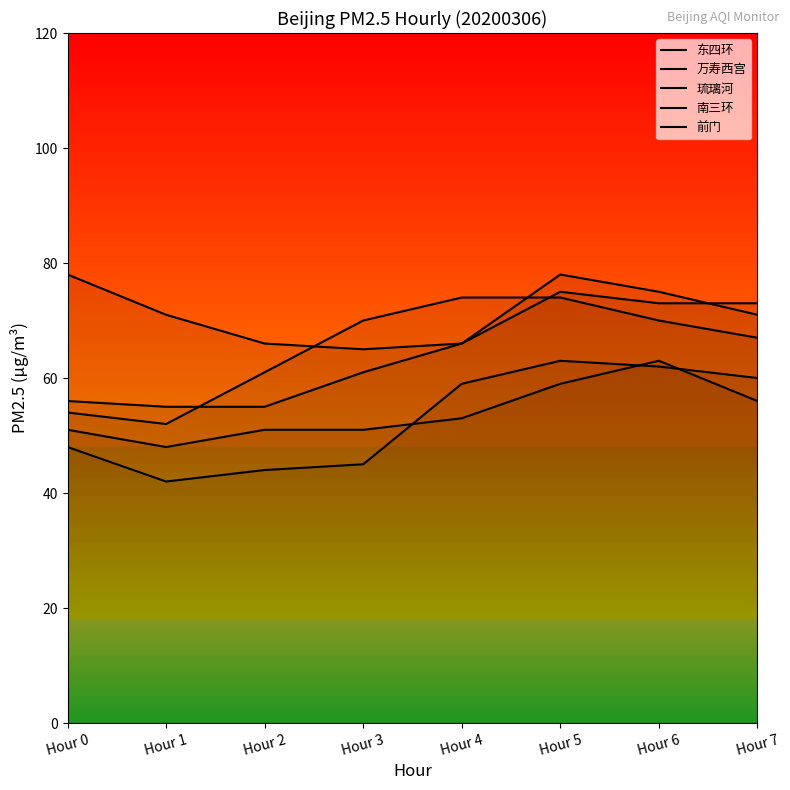

What are all the series names shown in the legend?

东四环, 万寿西宫, 琉璃河, 南三环, 前门